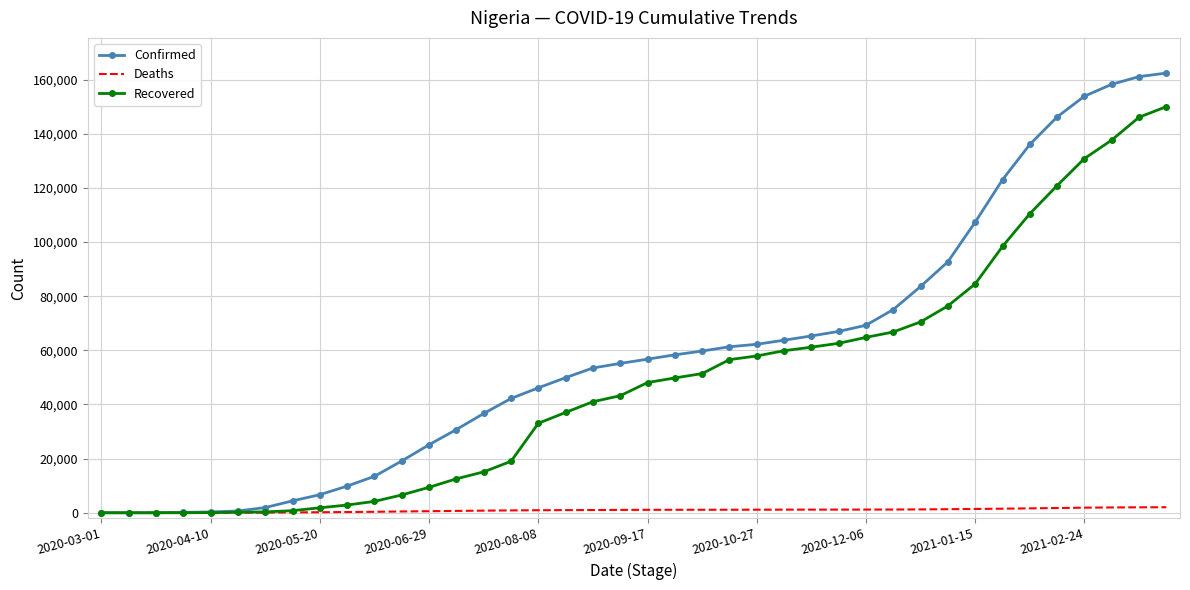

Which series has the largest total across all categories?

Confirmed